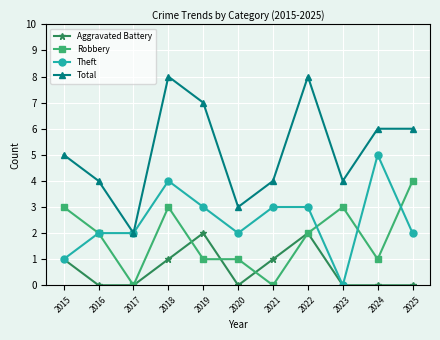

True or false: Robbery has a value of 4 at 2025.

True